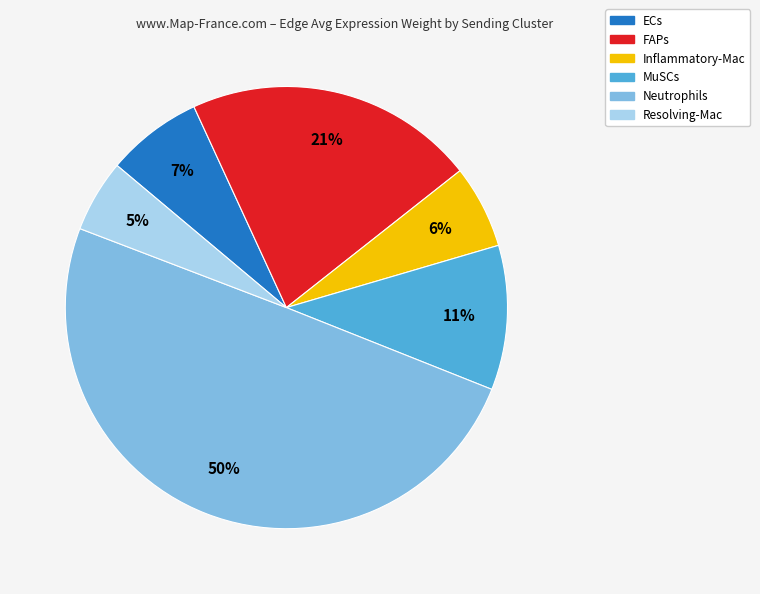

To the nearest percent, what is the average slice percentage?

17%